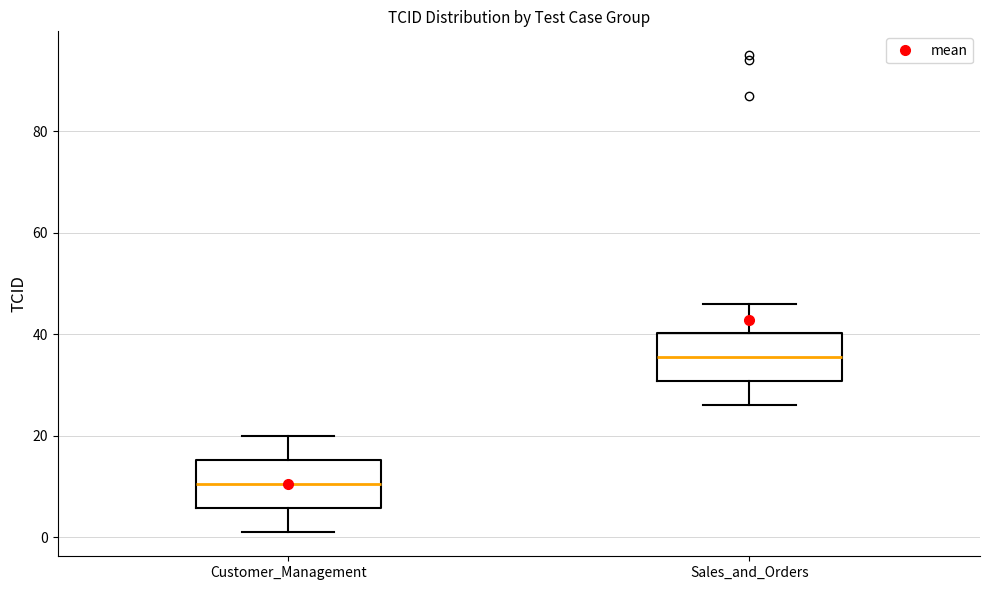

Which box has the lowest median line?

Customer_Management